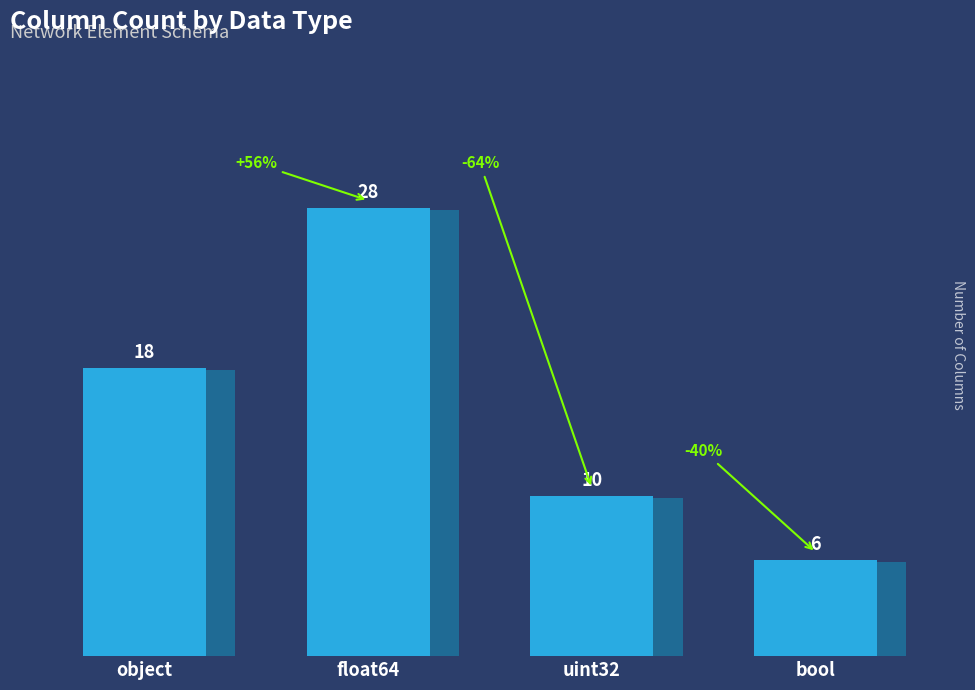

What is the label of the 2nd bar from the left?

float64